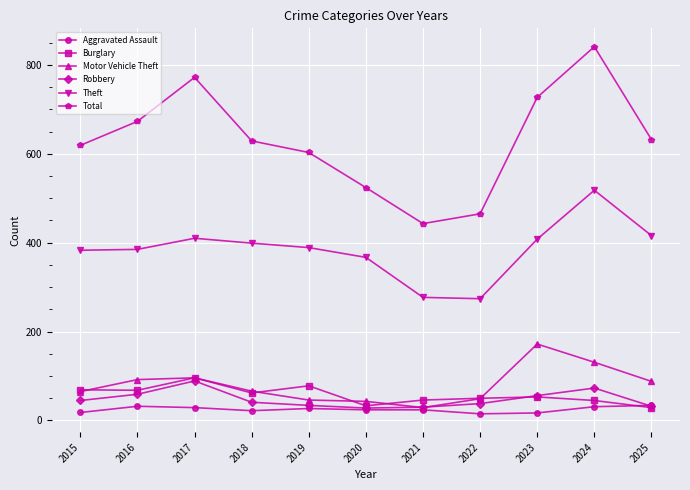

Is it true that Robbery equals 32 at 2025?

True